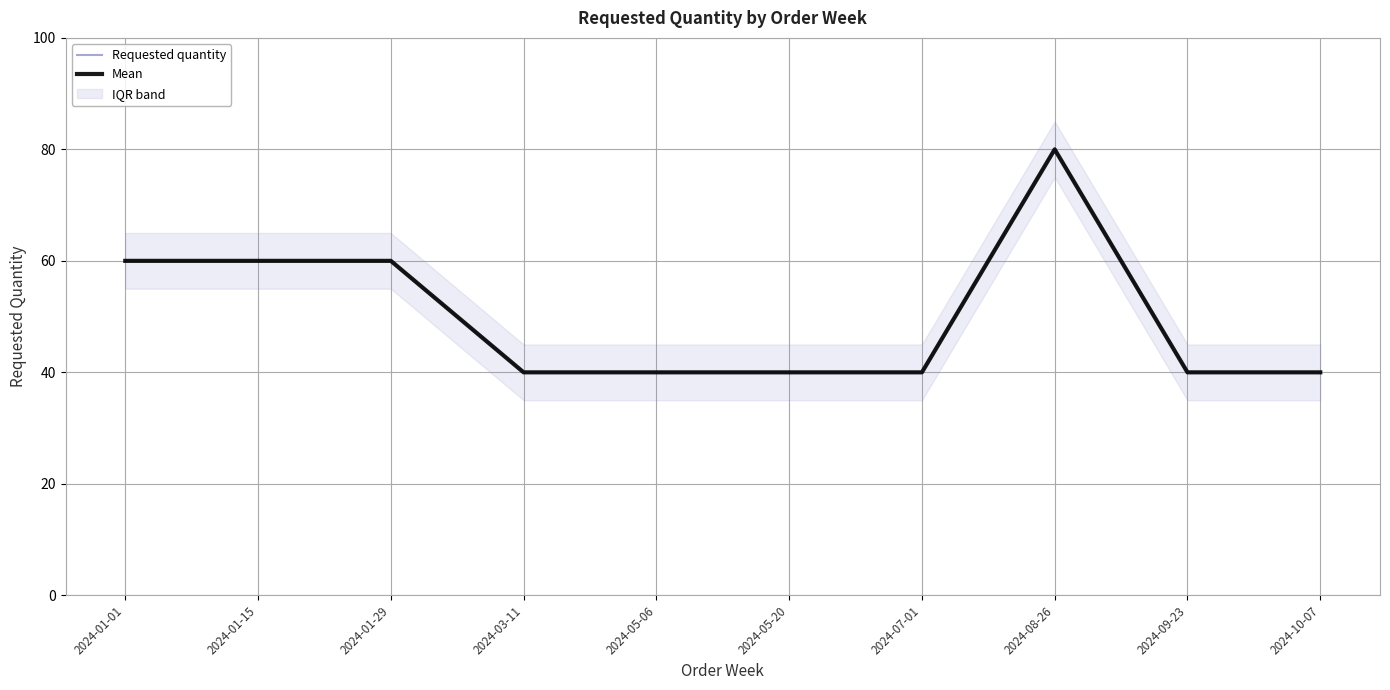

What is the difference between the second highest and minimum values in the Requested quantity series?

20